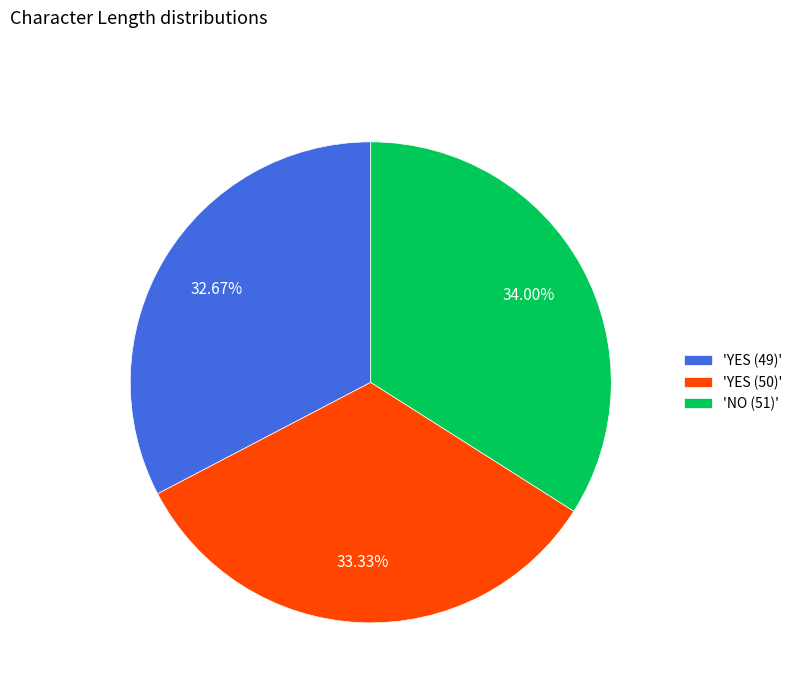

Does 'YES (50)' represent more than half of the total?

No